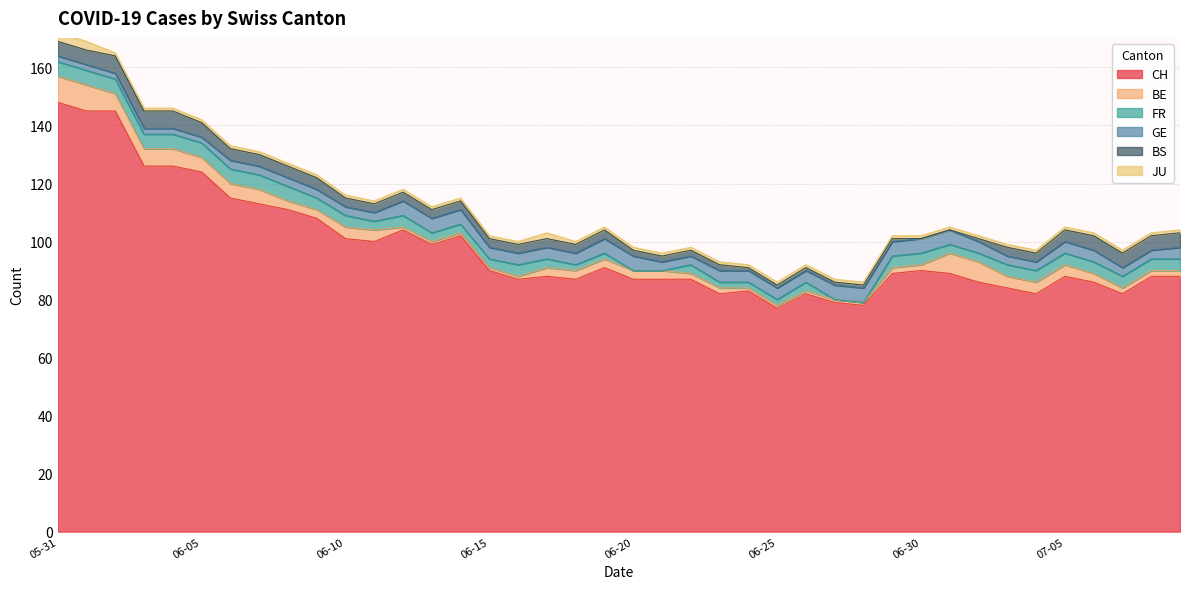

What position from the left is 2020-05-31?

1